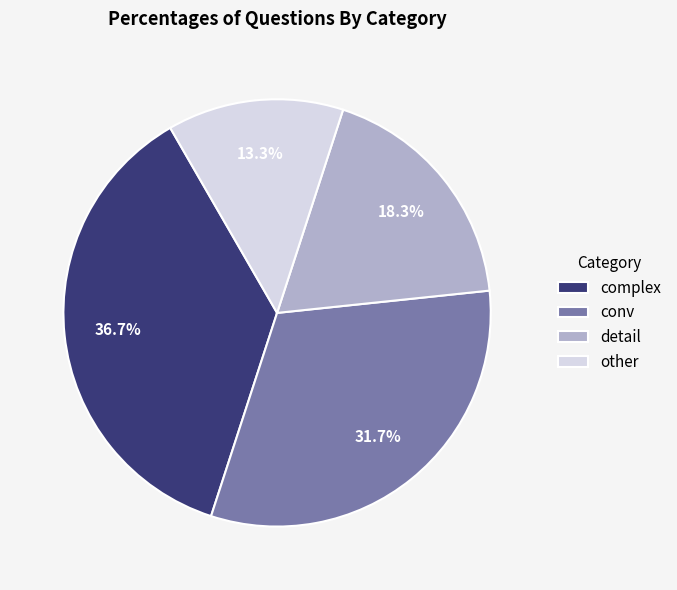

To the nearest percent, what portion does other represent?

13%